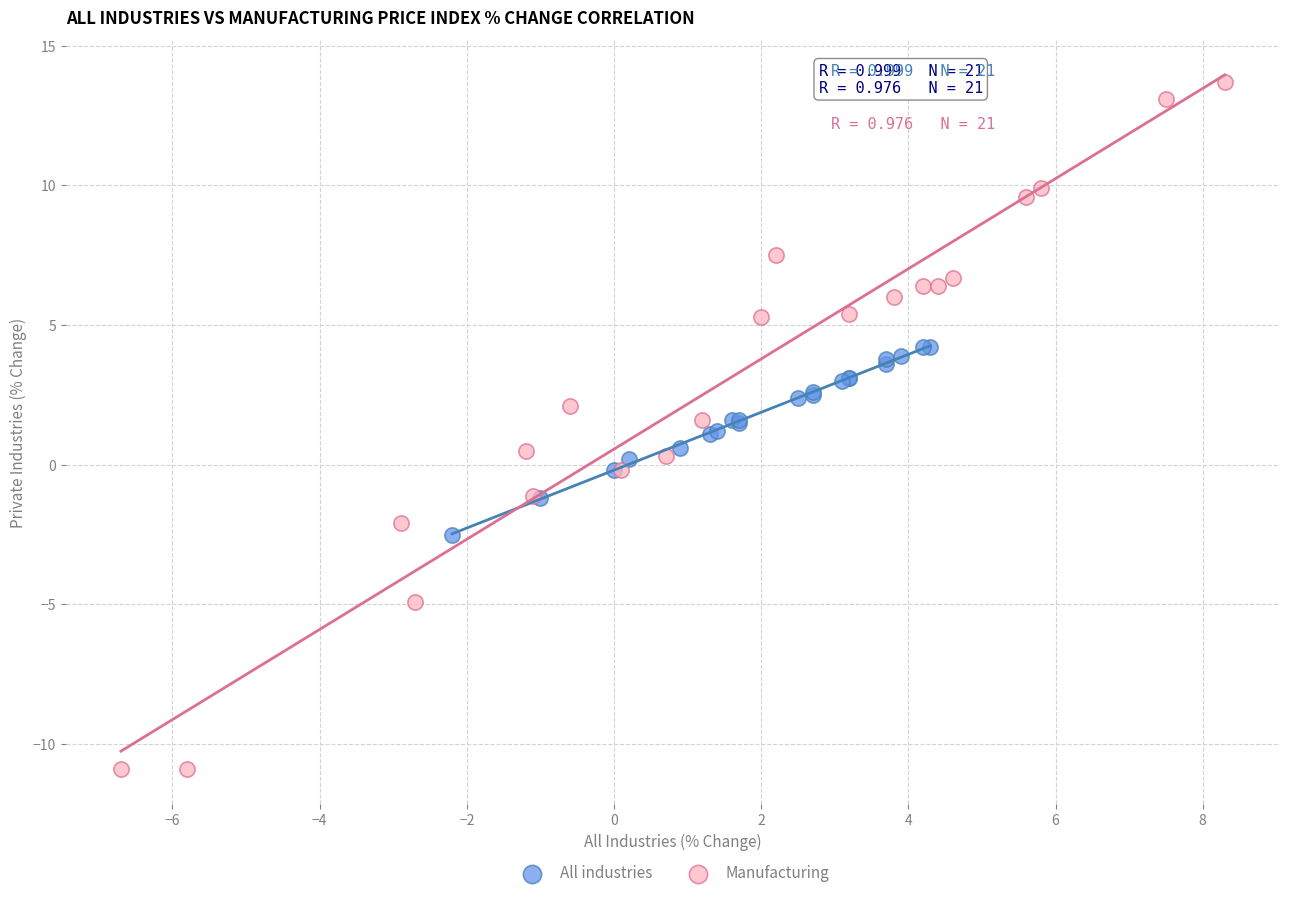

What are all the series names shown in the legend?

All industries, Manufacturing